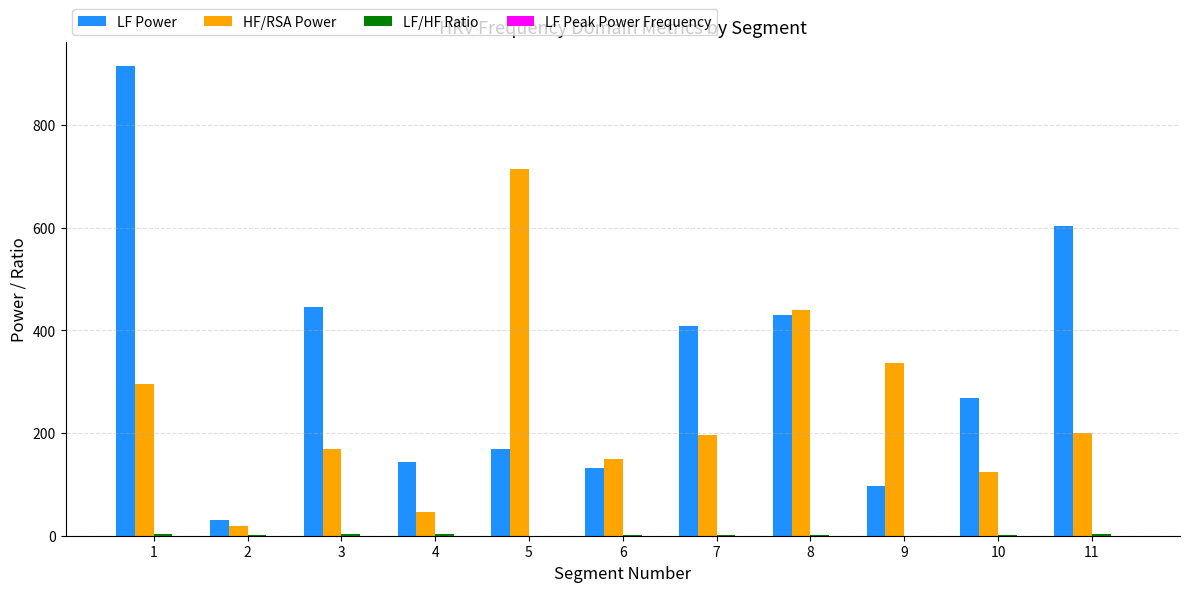

Which series has the largest total across all categories?

LF Power